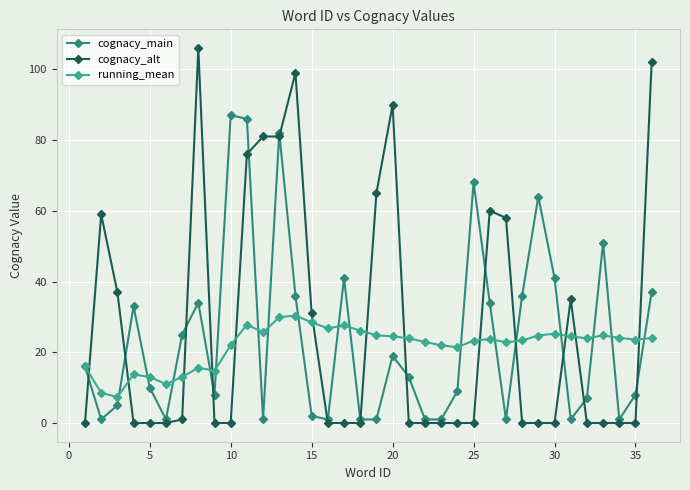

Rank the series by their maximum value, from lowest to highest.

running_mean, cognacy_main, cognacy_alt